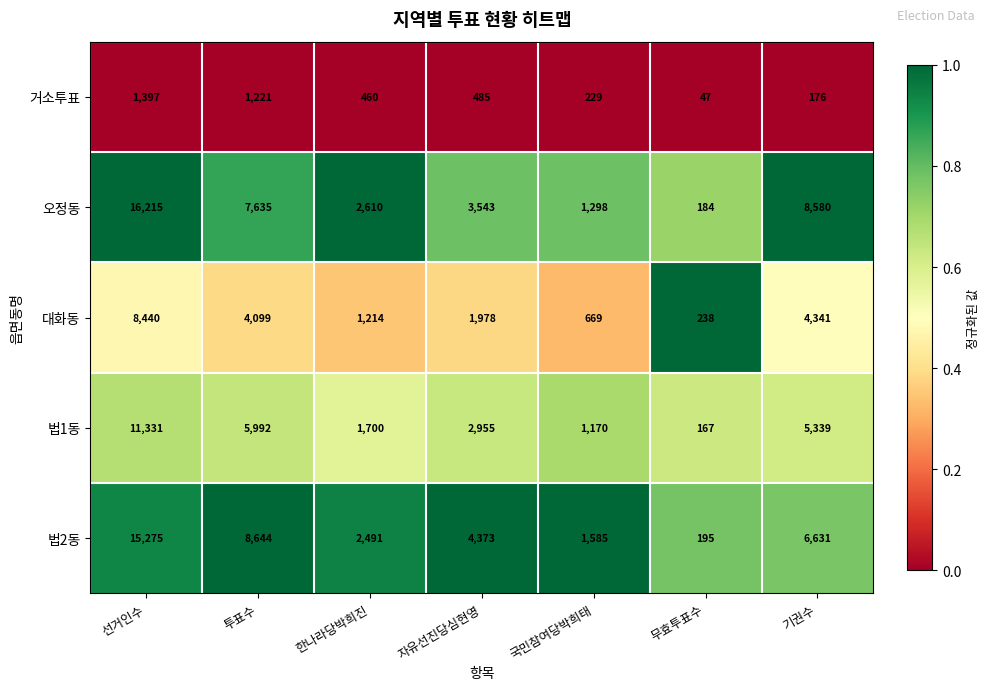

At which label does 거소투표 first exceed 460?

선거인수